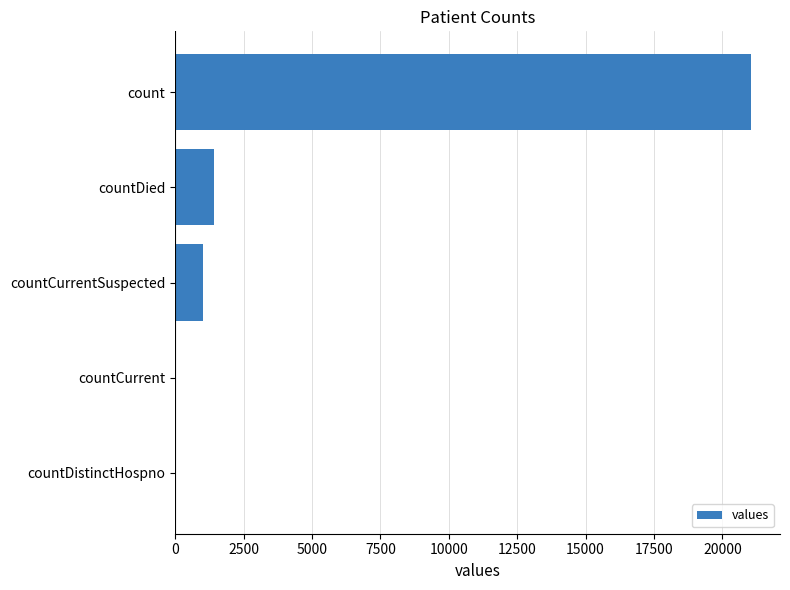

What is the greatest value displayed?

21050